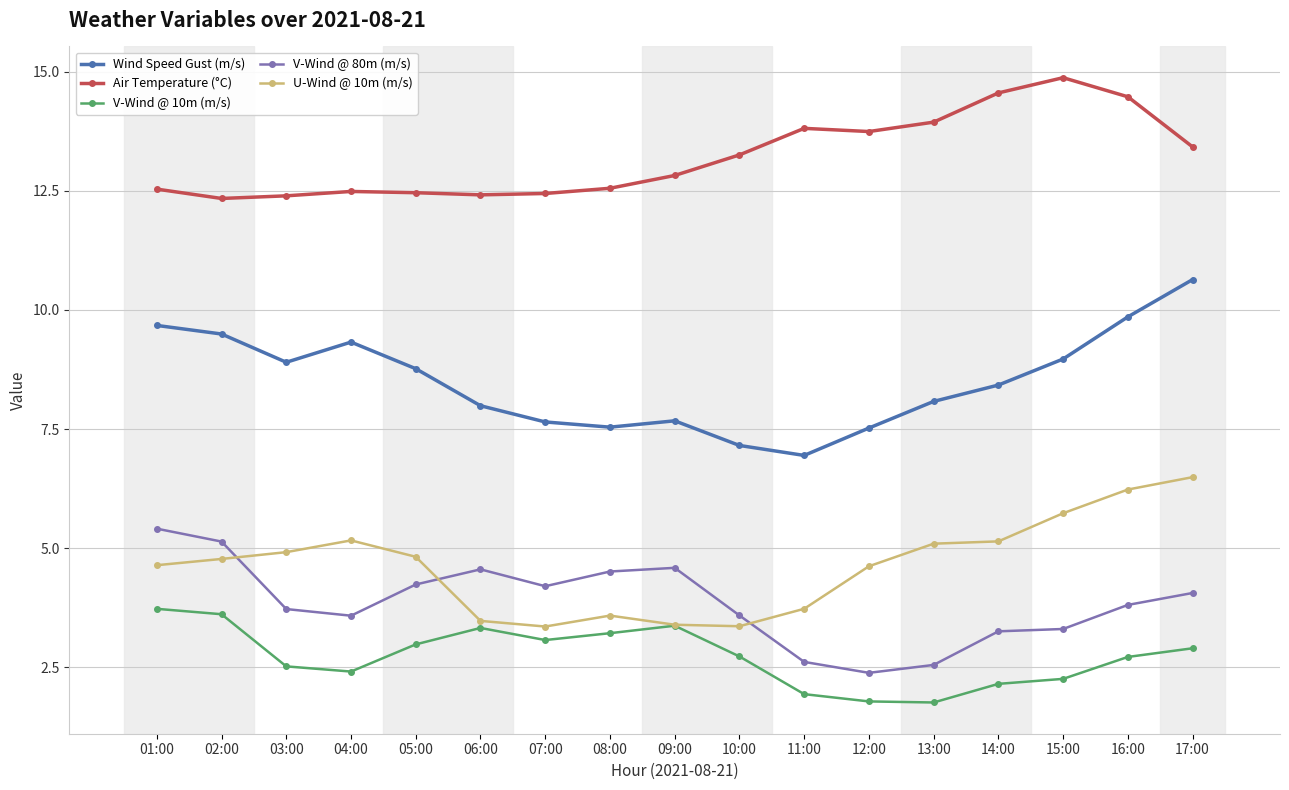

What is the label of the 15th point from the left?

15:00